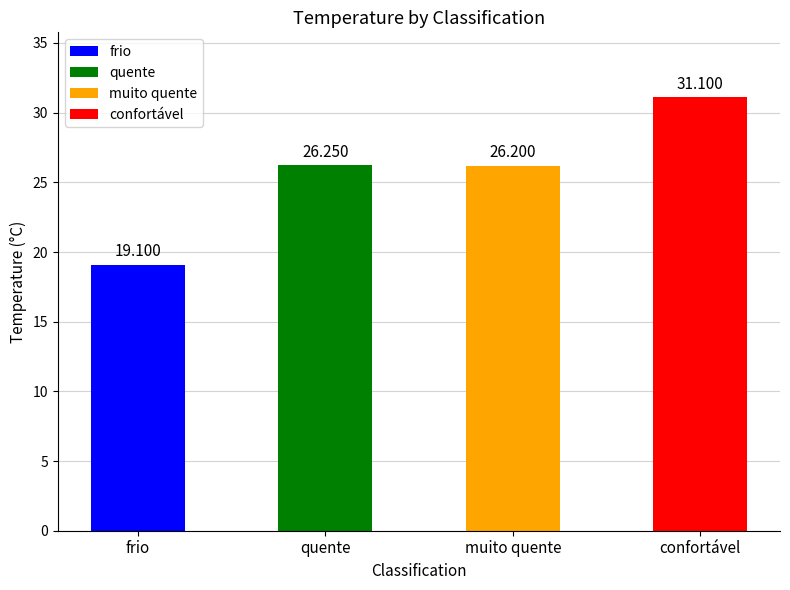

Between quente and muito quente, which is larger?

quente